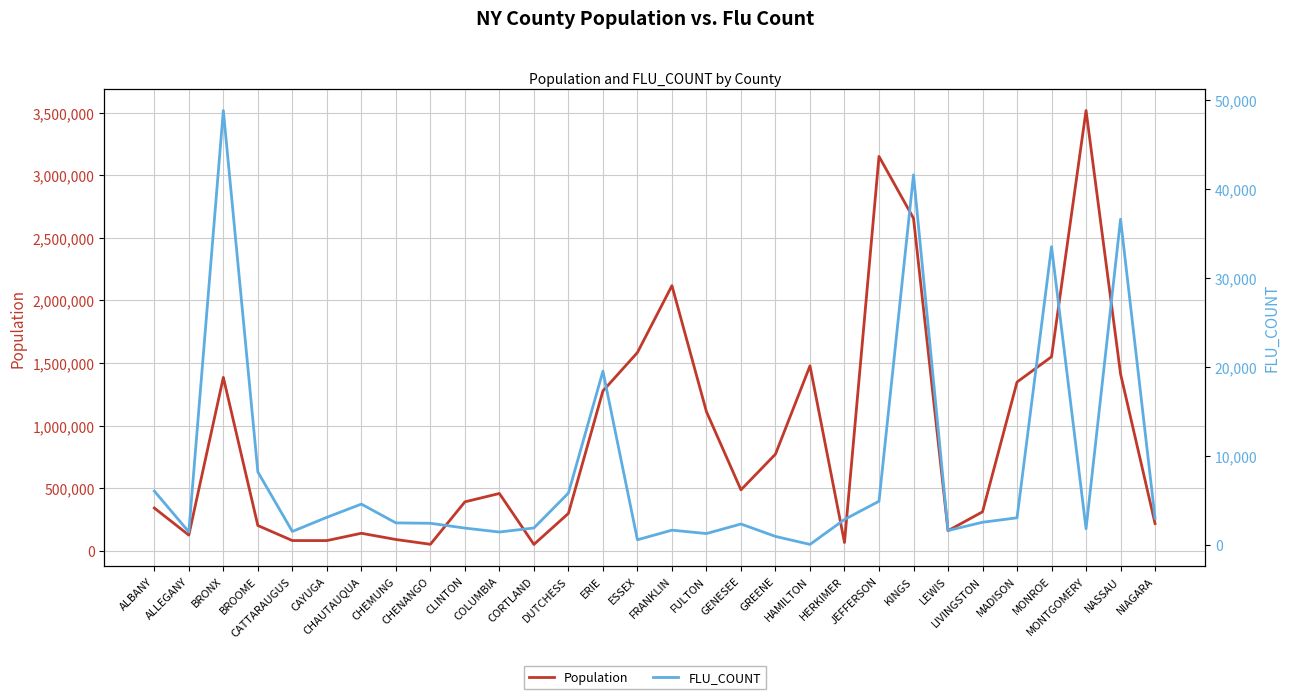

Reading left to right, list all the values displayed in this chart.

Population: ALBANY=340503	ALLEGANY=124033	BRONX=1385108	BROOME=200600	CATTARAUGUS=80317	CAYUGA=80026	CHAUTAUQUA=138574	CHEMUNG=88830	CHENANGO=50477	CLINTON=389905	COLUMBIA=456789	CORTLAND=49336	DUTCHESS=297488	ERIE=1276685	ESSEX=1583955	FRANKLIN=2118803	FULTON=1110618	GENESEE=485869	GREENE=771166	HAMILTON=1477502	HERKIMER=64519	JEFFERSON=3152073	KINGS=2657682	LEWIS=158977	LIVINGSTON=310024	MADISON=1347824	MONROE=1549967	MONTGOMERY=3519362	NASSAU=1412846	NIAGARA=216469
FLU_COUNT: ALBANY=6078	ALLEGANY=1493	BRONX=48851	BROOME=8224	CATTARAUGUS=1536	CAYUGA=3129	CHAUTAUQUA=4613	CHEMUNG=2501	CHENANGO=2457	CLINTON=1916	COLUMBIA=1474	CORTLAND=1931	DUTCHESS=5850	ERIE=19549	ESSEX=602	FRANKLIN=1683	FULTON=1302	GENESEE=2377	GREENE=980	HAMILTON=80	HERKIMER=2884	JEFFERSON=4932	KINGS=41614	LEWIS=1641	LIVINGSTON=2573	MADISON=3071	MONROE=33548	MONTGOMERY=1839	NASSAU=36628	NIAGARA=3025